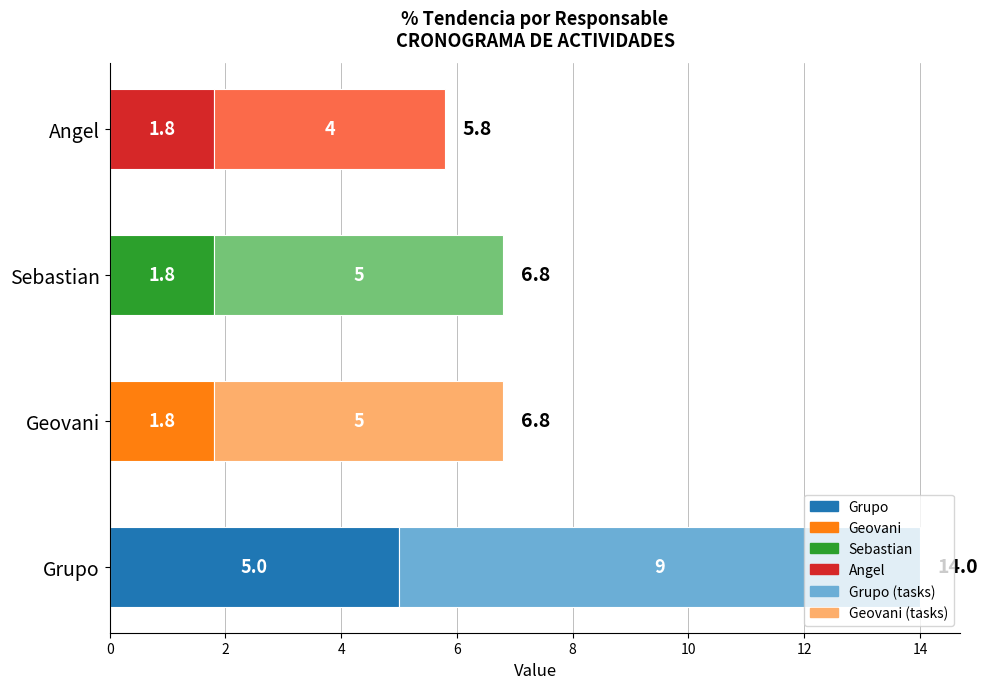

How many distinct data groups are displayed?

2